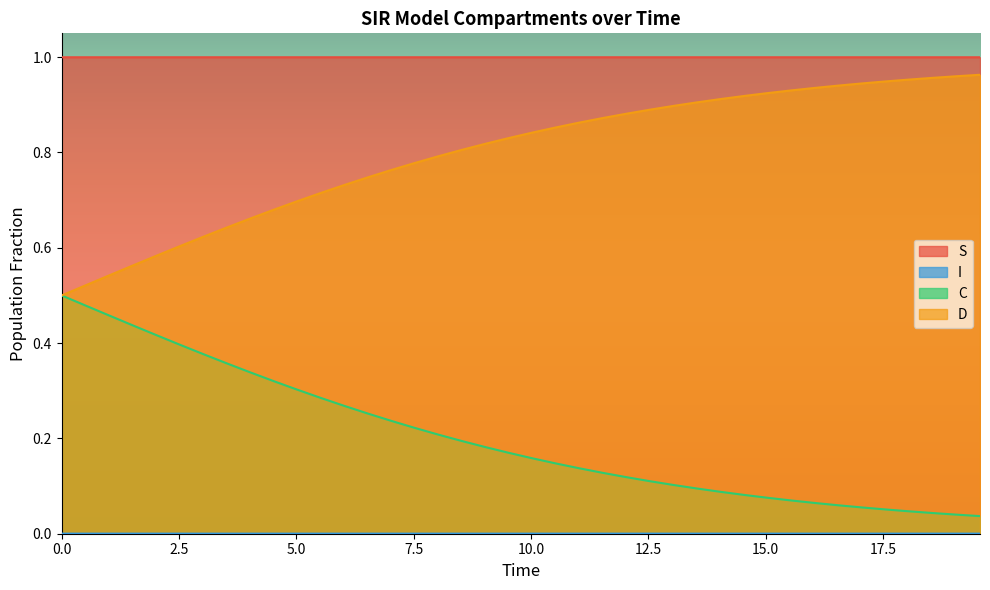

Which series has the largest total across all categories?

S